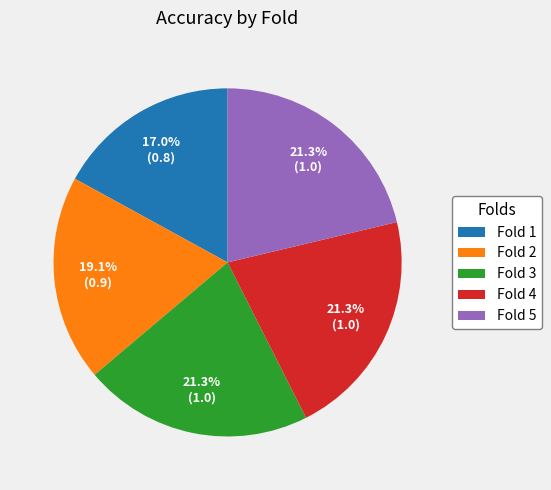

Count the number of slices in the pie.

5